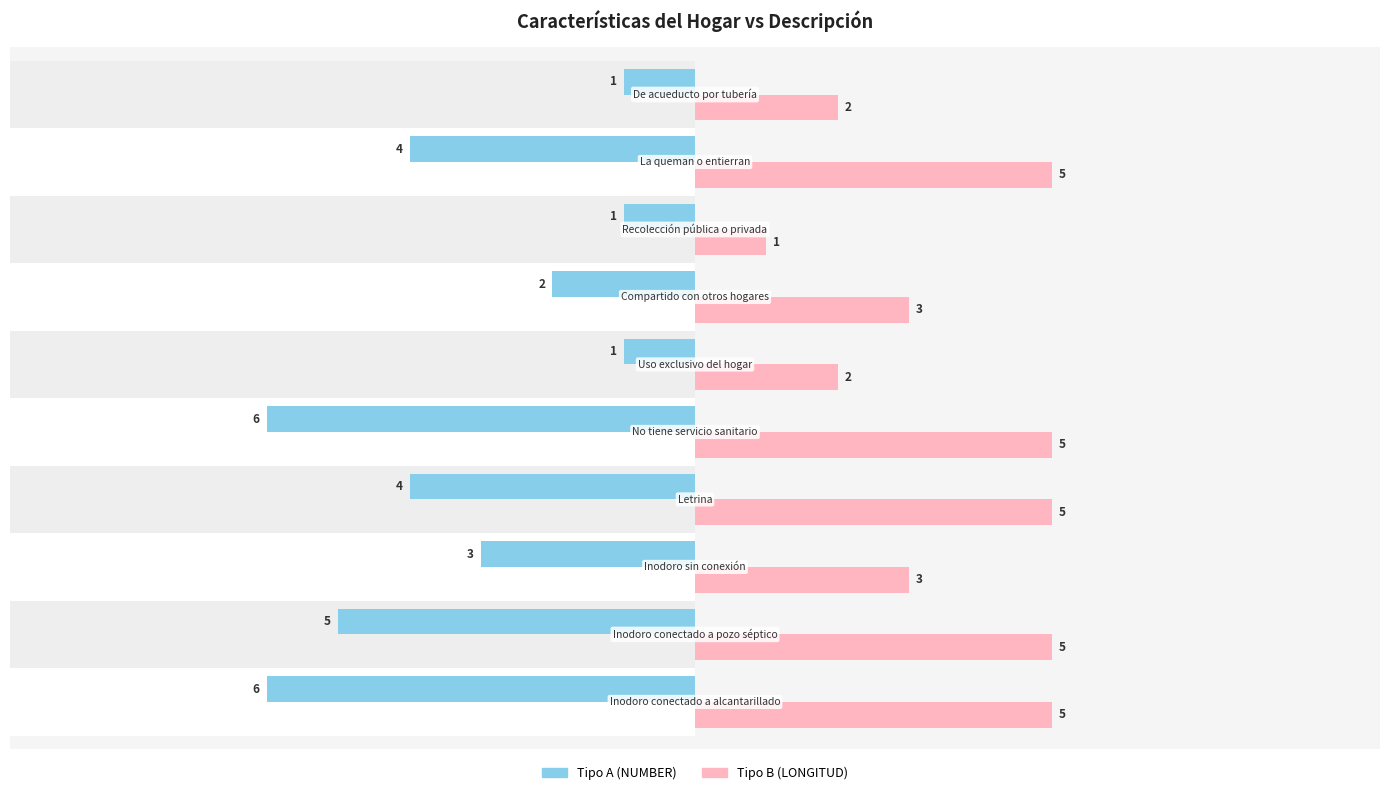

Which series has the largest total across all categories?

Tipo B